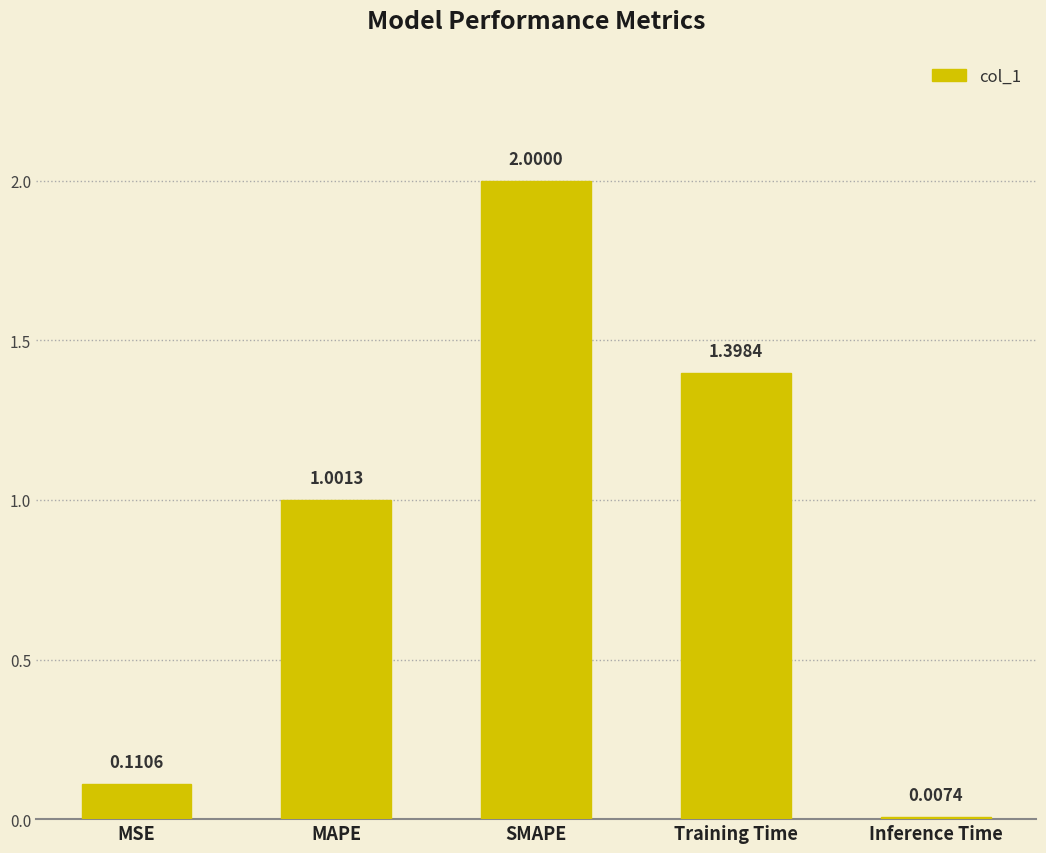

Between Training Time and Inference Time, which is larger?

Training Time